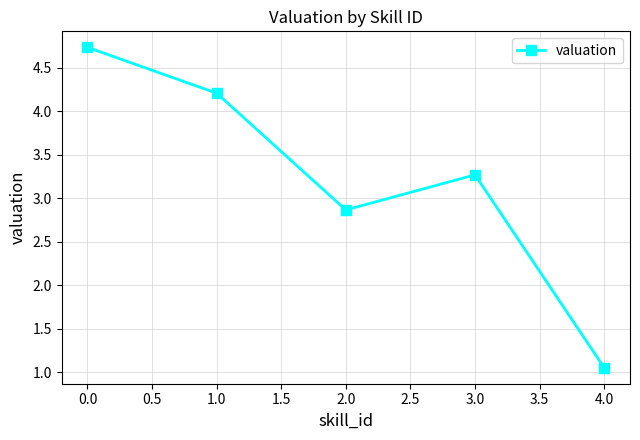

True or false: the data shows 4.7 at 0.0.

True